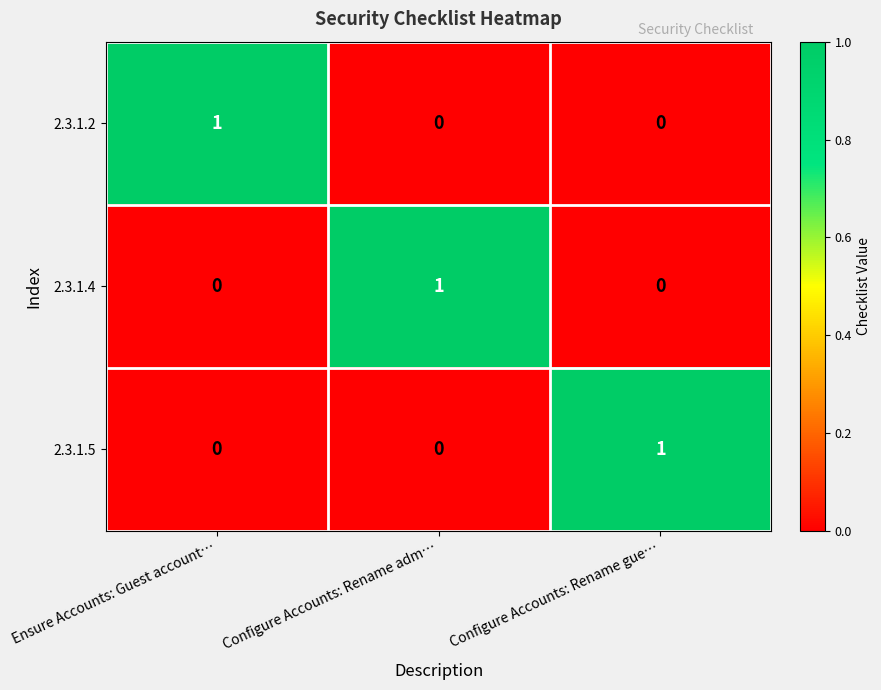

Is it true that 2.3.1.5 equals 1 at Configure Accounts: Rename gue…?

True